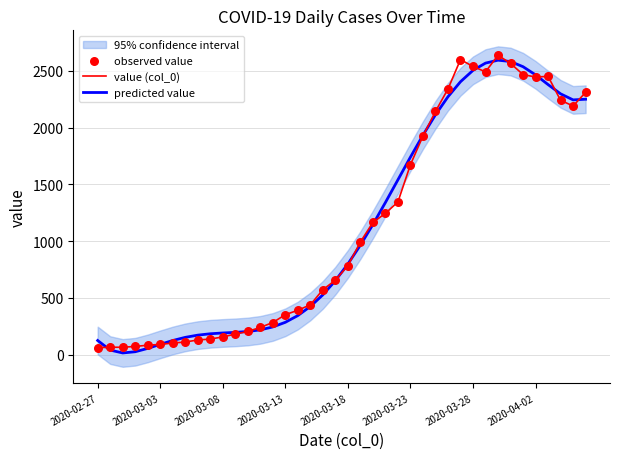

Which series contains the lowest Y value?

predicted value